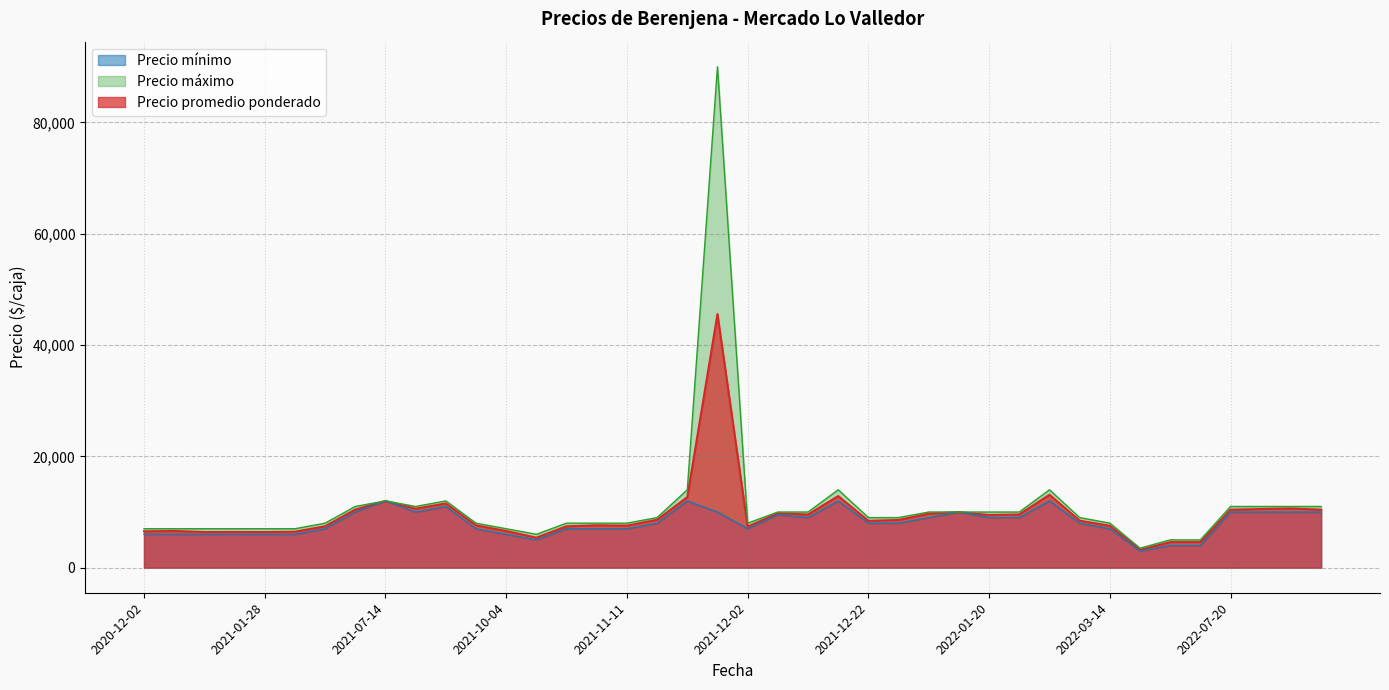

What are all the series names shown in the legend?

Precio promedio ponderado, Precio minimo, Precio maximo